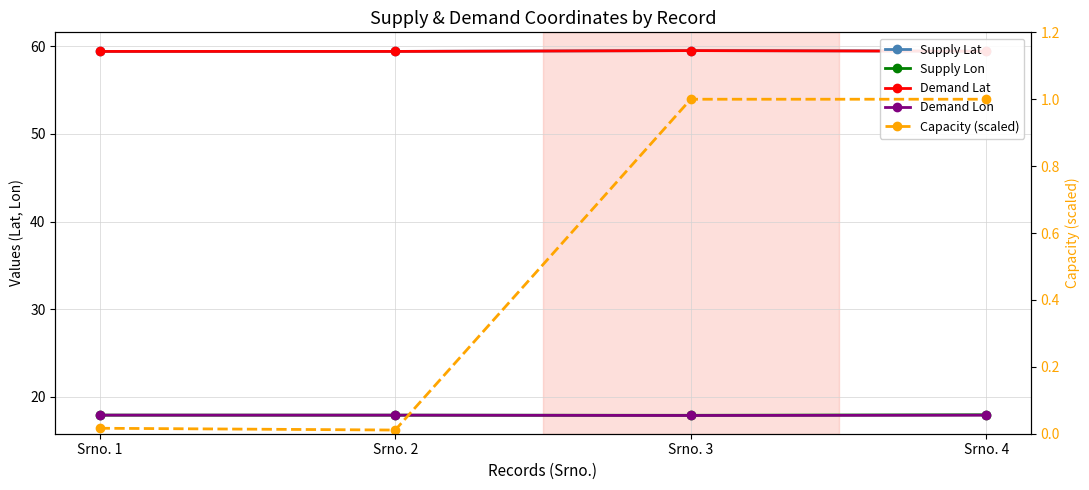

The Supply Lon series shows 17.9 at Srno. 2. True or false?

True